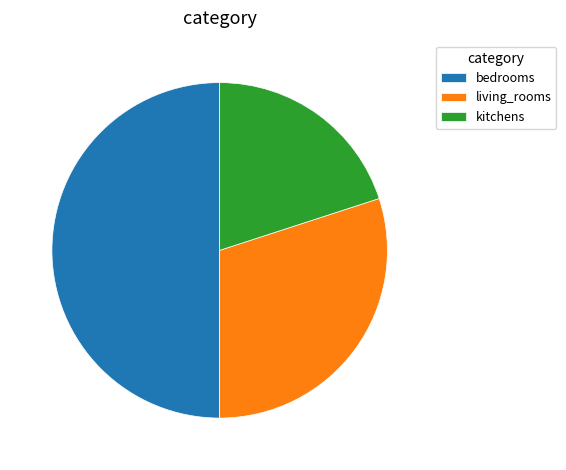

Rank the categories by value from lowest to highest.

kitchens, living_rooms, bedrooms